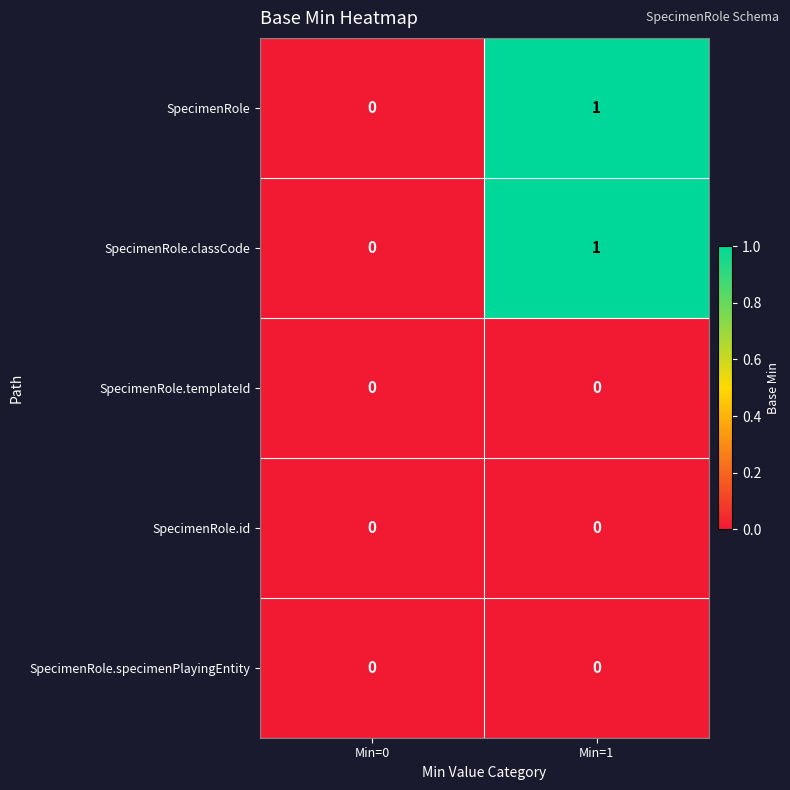

At which label does SpecimenRole reach its minimum?

Min=0